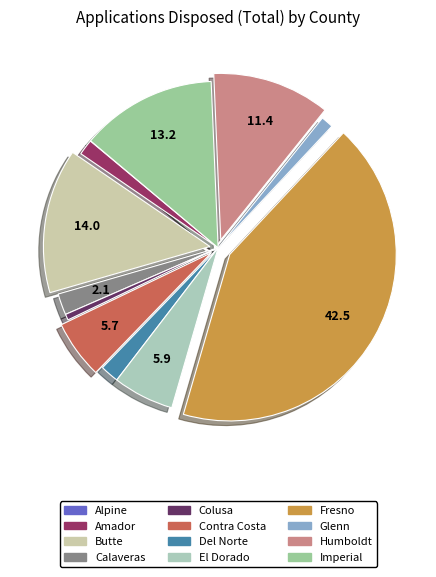

Which slice is the smallest?

Alpine